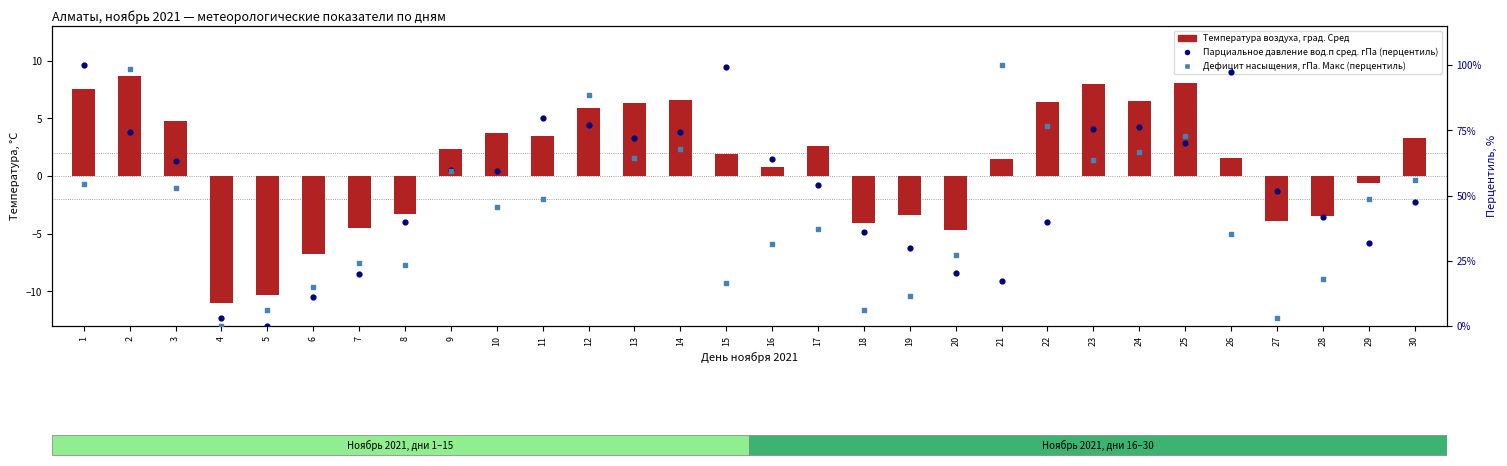

What are all the series names shown in the legend?

Температура воздуха, град. Сред, Парциальное давление вод.п сред. гПа (перцентиль), Дефицит насыщения, гПа. Макс (перцентиль)